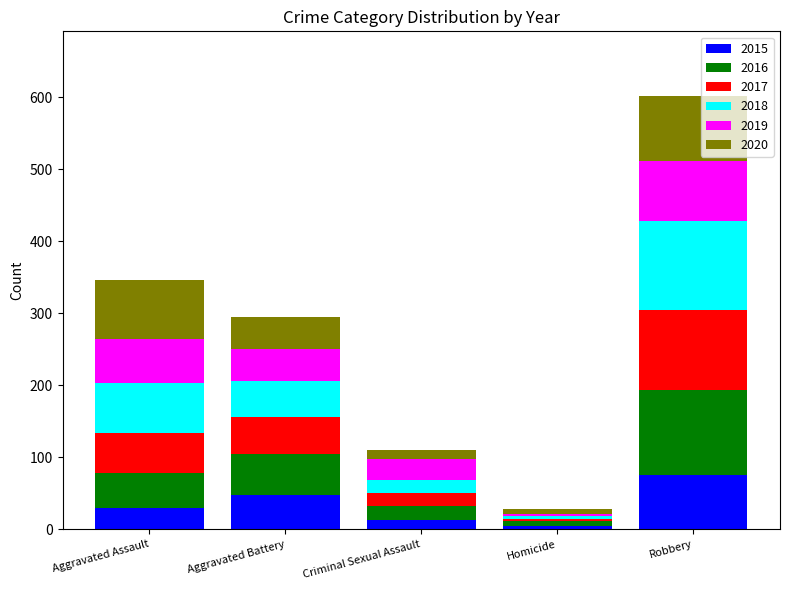

What is the total value across all series at Robbery?

601